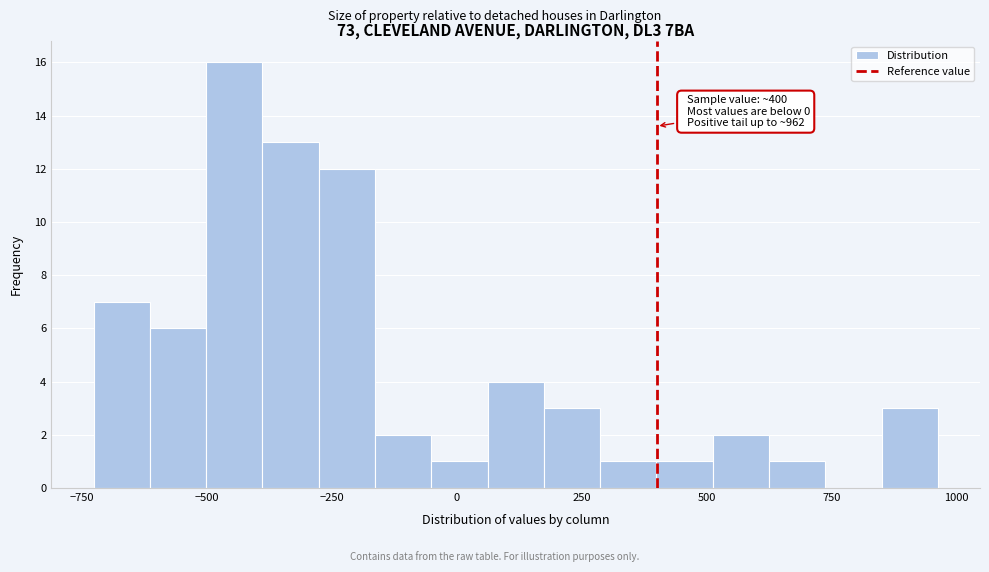

Around what value on the x-axis is the tallest bar? Give the approximate position of its centre, as read against the axis.

-450